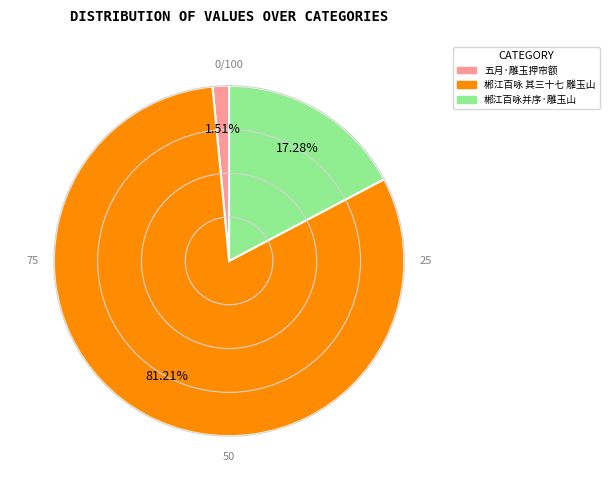

What percentage is the 郴江百咏 其三十七 雕玉山 slice, to the nearest percent?

81%